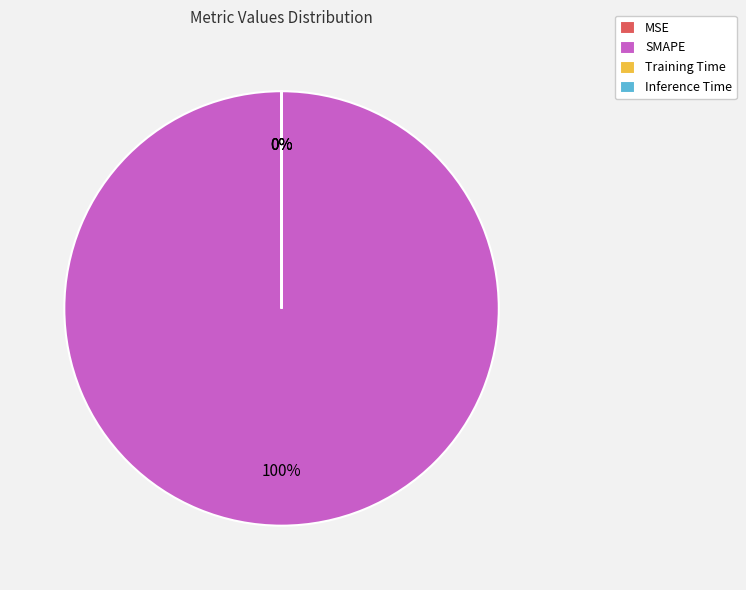

Does SMAPE account for over 50% of the chart?

Yes